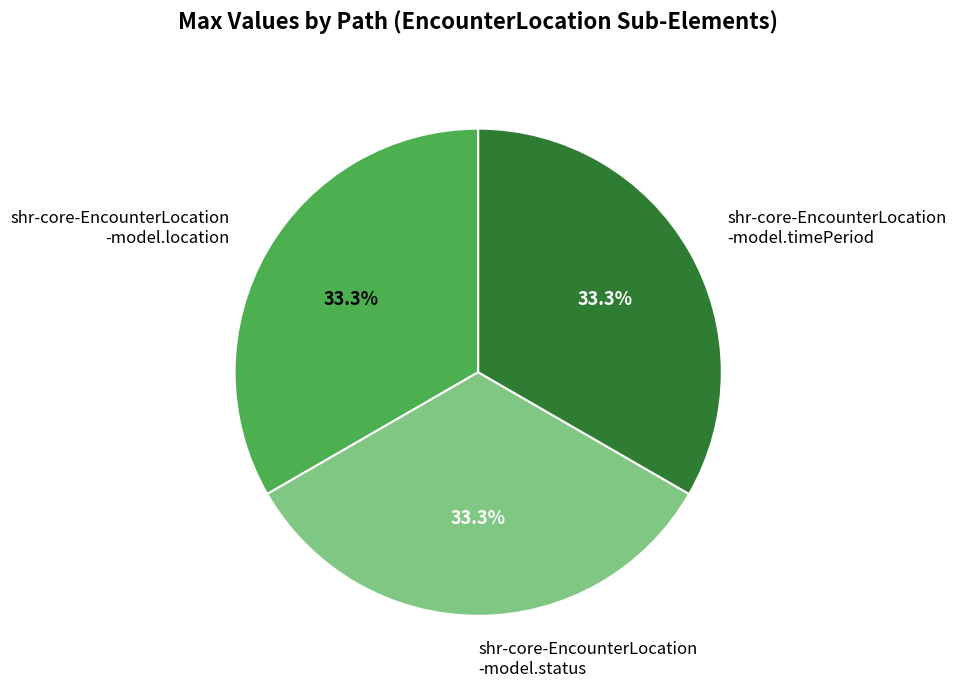

To the nearest percent, what is the difference between the largest and smallest slice percentages?

0%